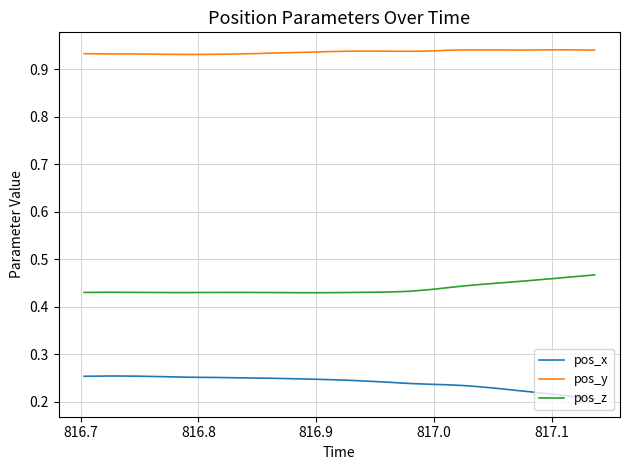

Rank the series by their average value, from highest to lowest.

pos_y, pos_z, pos_x